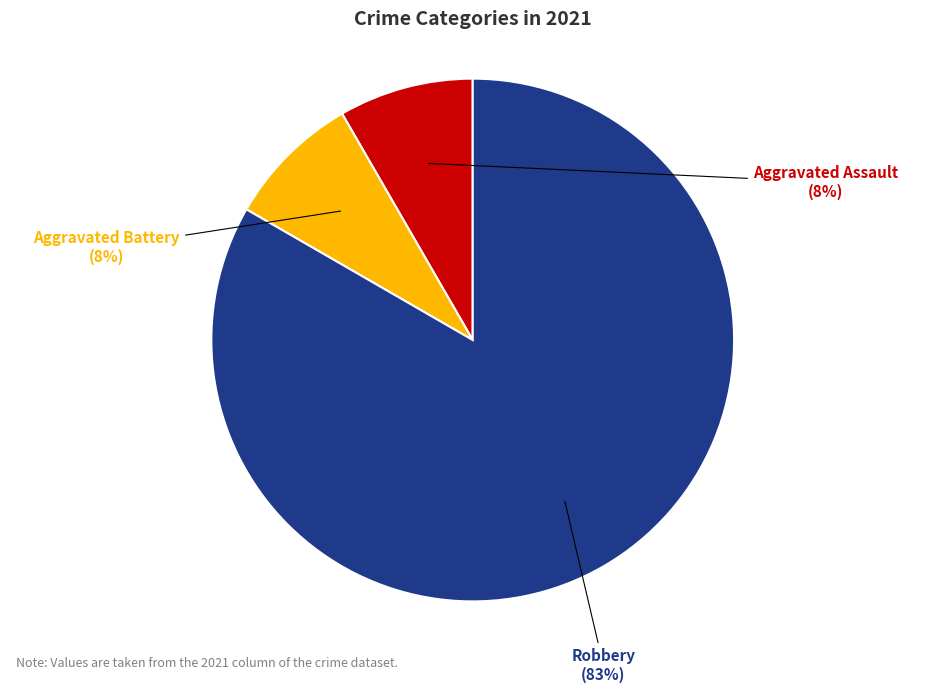

To the nearest percent, what is the average slice percentage?

33%